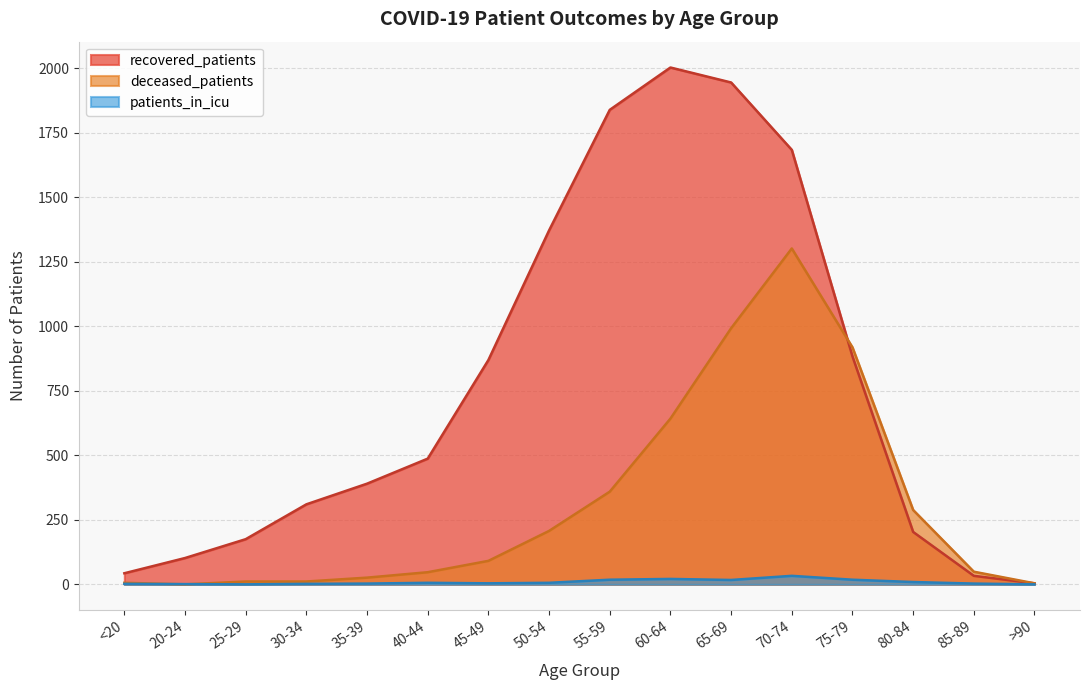

What is the value of the recovered_patients point at the 8th from the left?

1371